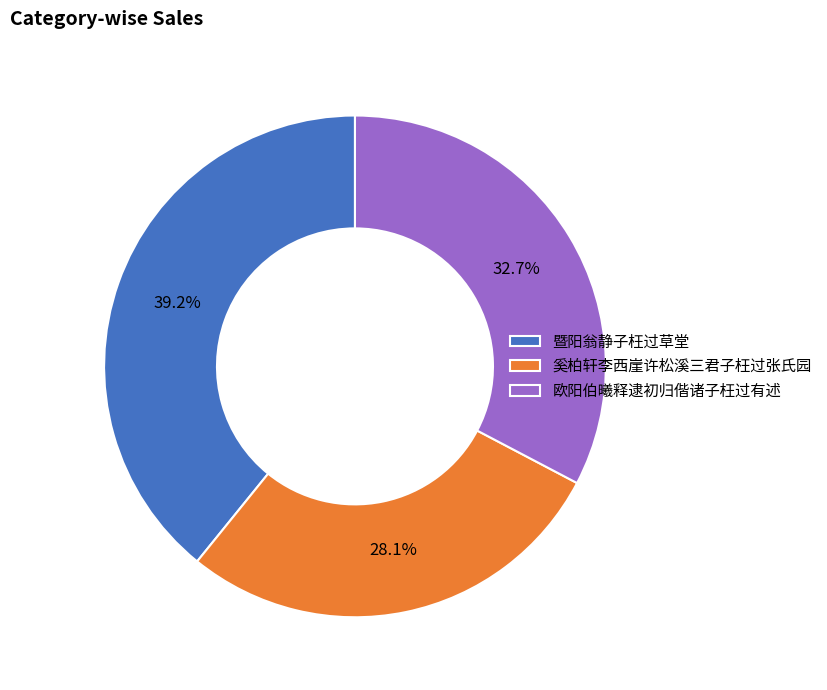

To the nearest percent, what portion does 暨阳翁静子枉过草堂 represent?

39%